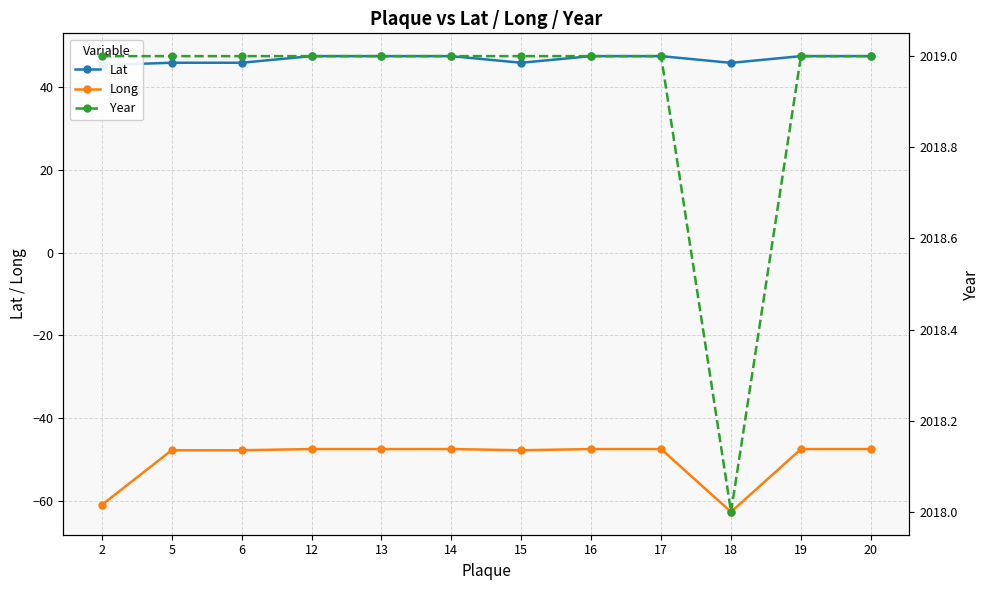

What is the average value of the Lat series?

46.8